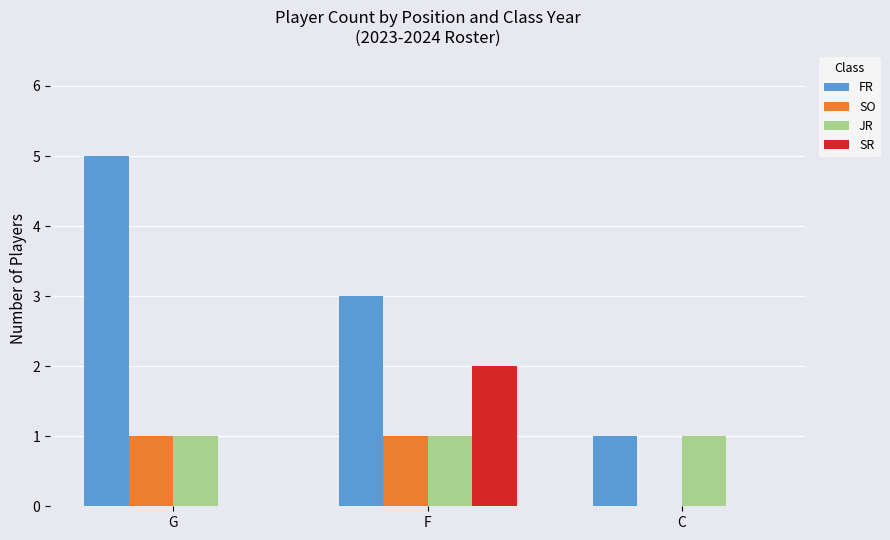

The SR series shows 1 at C. True or false?

False